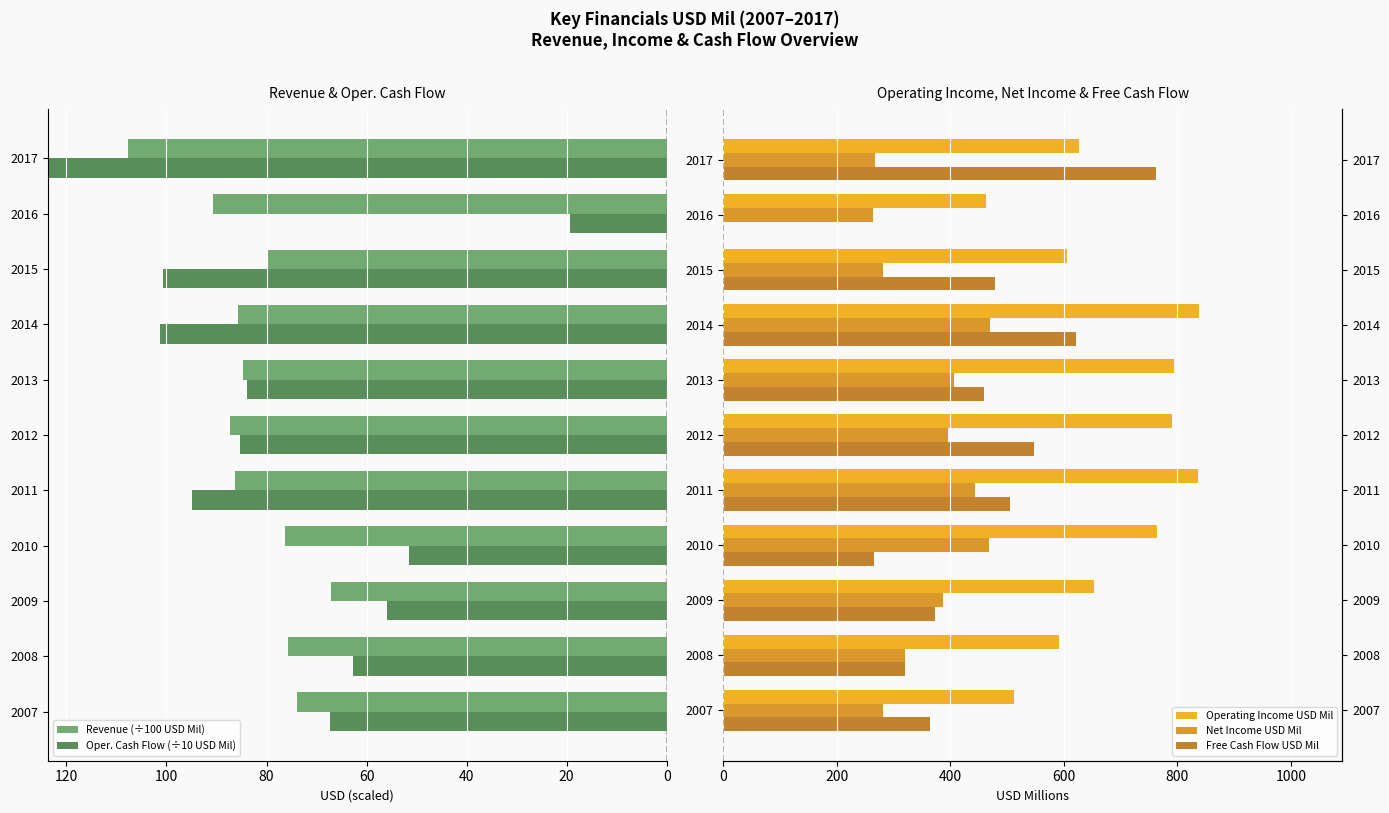

Does the chart contain stacked bars?

No